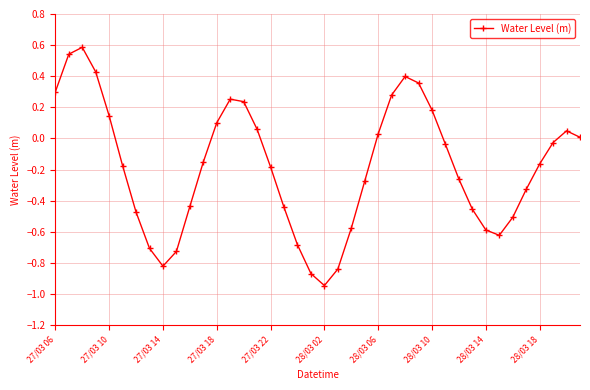

What is the greatest value displayed?

0.6